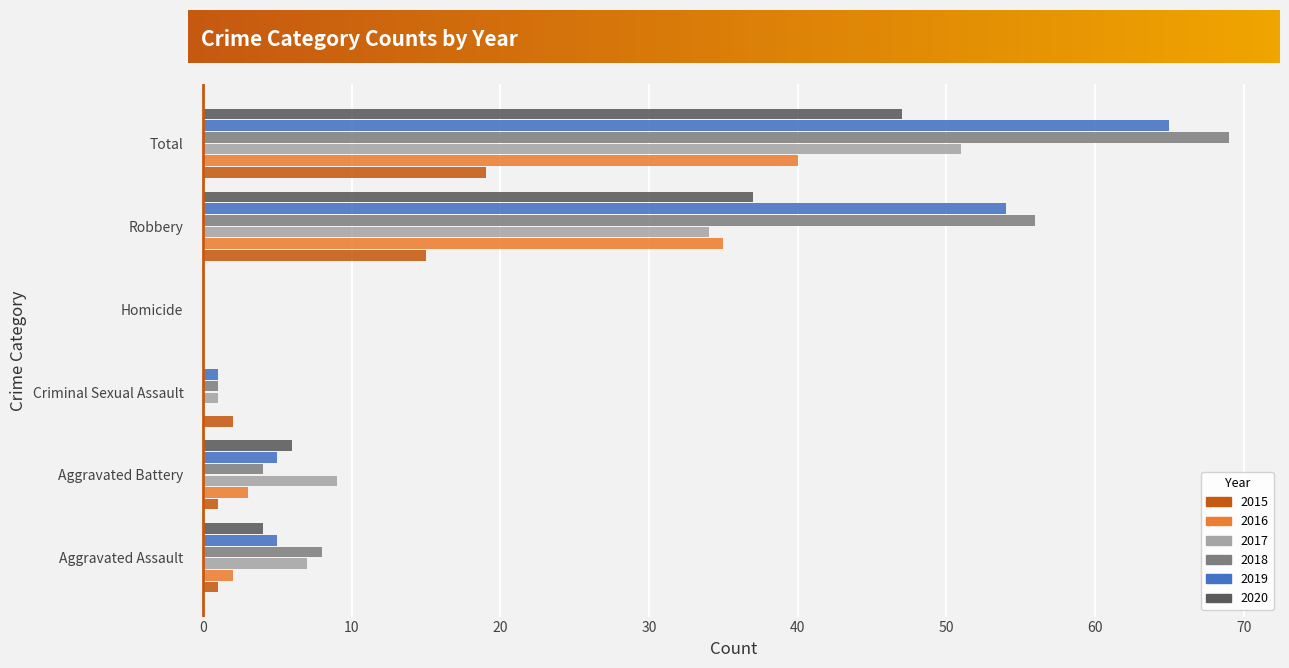

At which category is the sum across all series the highest?

Total